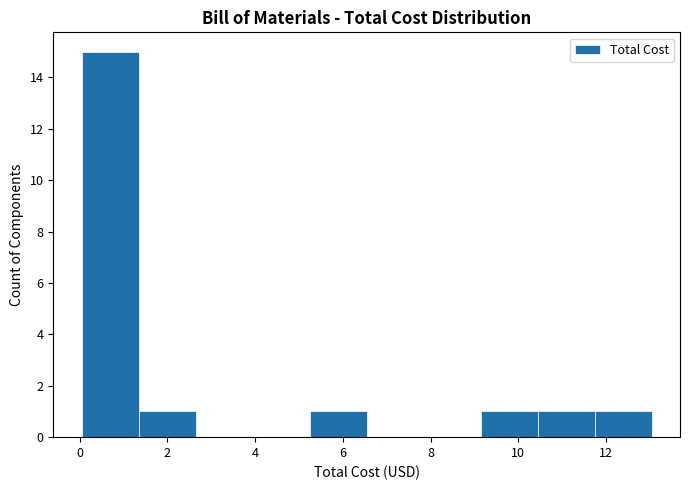

Which range on the x-axis has the tallest bar?

0.0 to 1.4